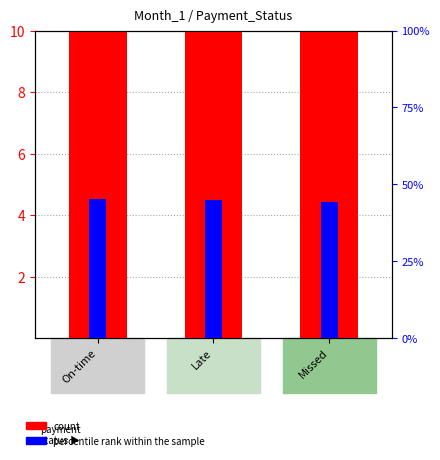

Reading left to right, extract all data points from this chart.

count: On-time=156.0	Late=182.0	Missed=162.0
percentile rank within the sample: On-time=45.2	Late=44.8	Missed=44.1